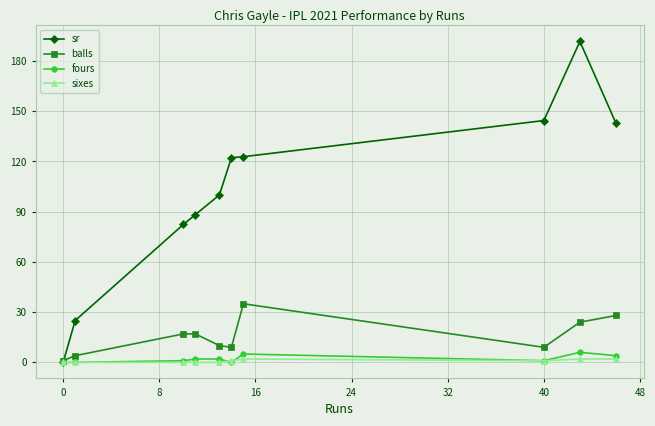

What is the maximum value shown in the chart?

191.7